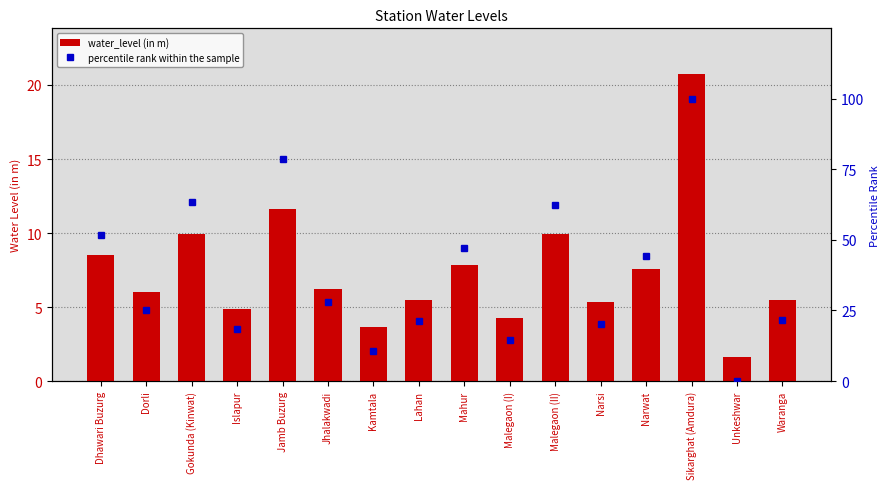

What is the difference between the percentile rank within the sample values at Jamb Buzurg and Malegaon (I)?

64.4